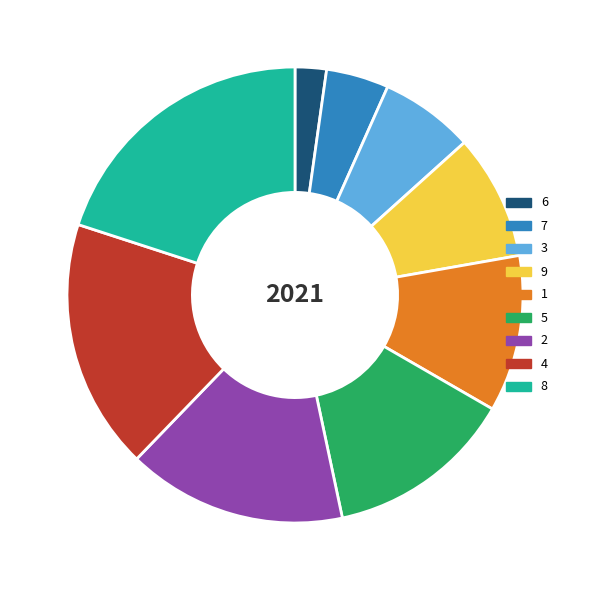

Does 8 represent more than half of the total?

No